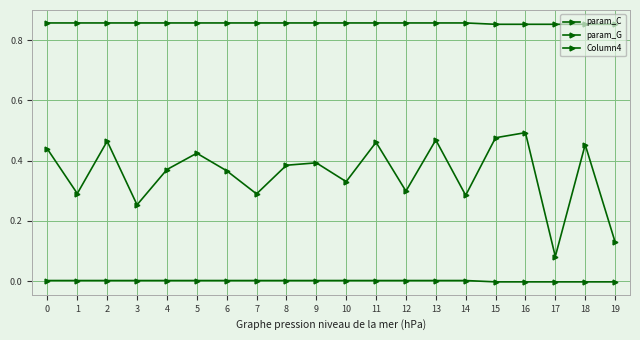

How many categories are shown in the chart?

20